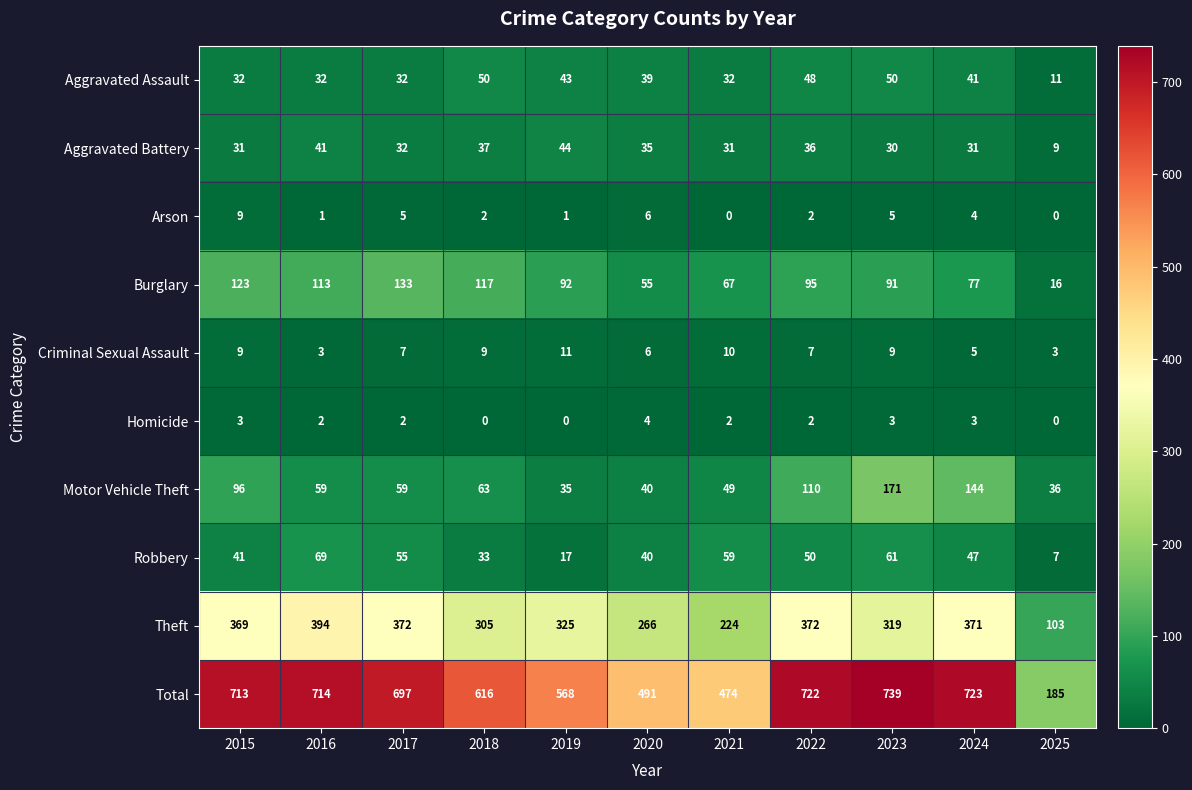

Which series has the widest spread of values?

Total